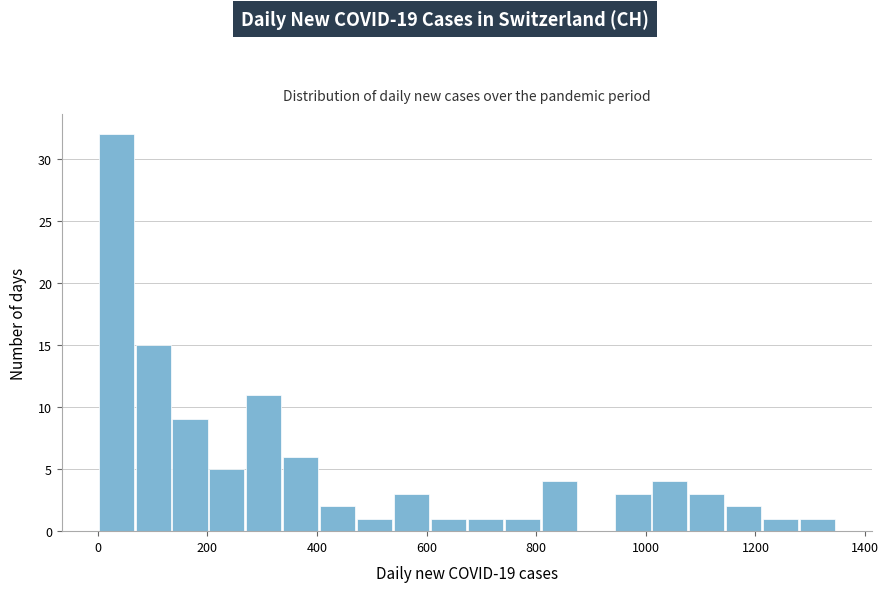

Around what value on the x-axis is the tallest bar? Give the approximate position of its centre, as read against the axis.

40